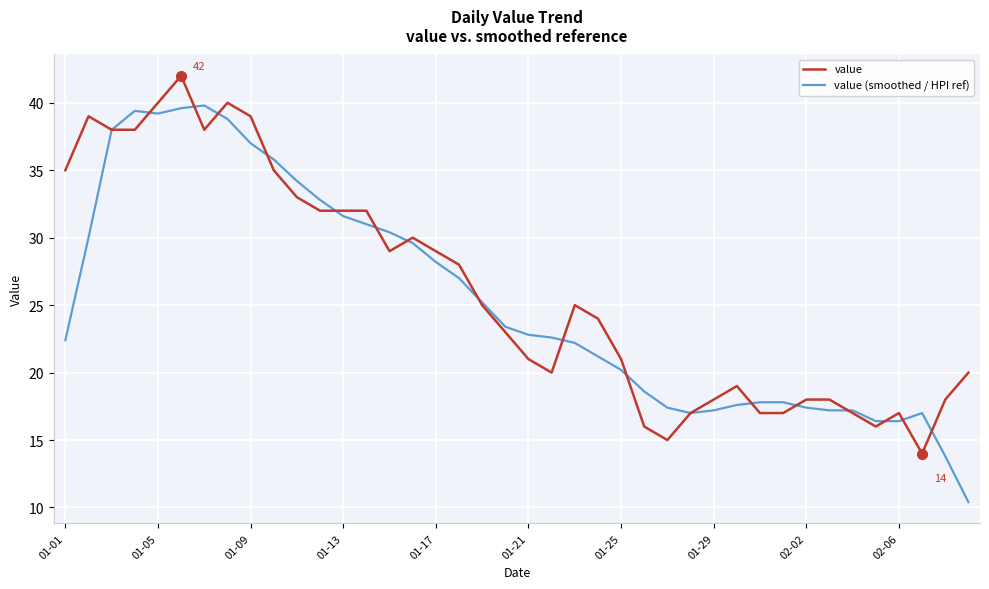

What is the minimum value shown in the chart?

10.4